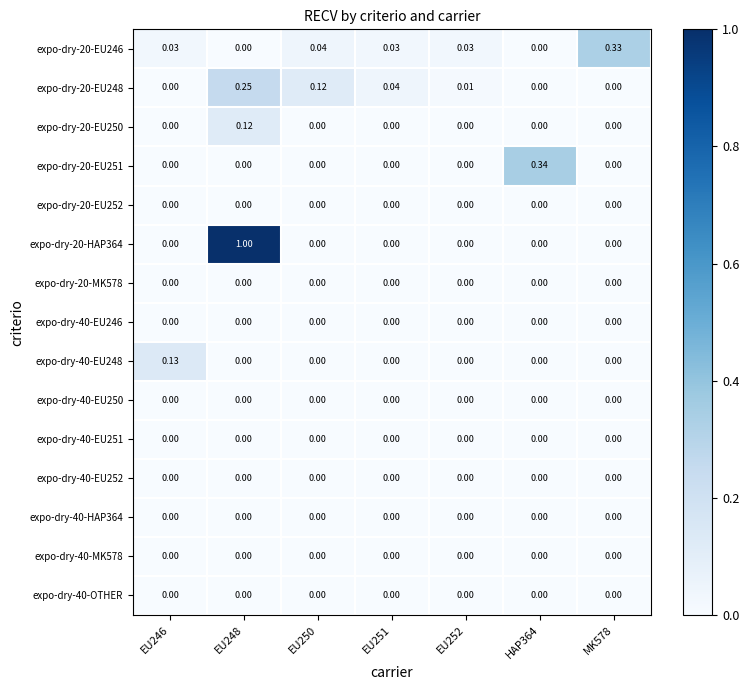

Is the value of expo-dry-40-EU252 at EU246 greater than the value of expo-dry-20-EU246 at EU246?

No